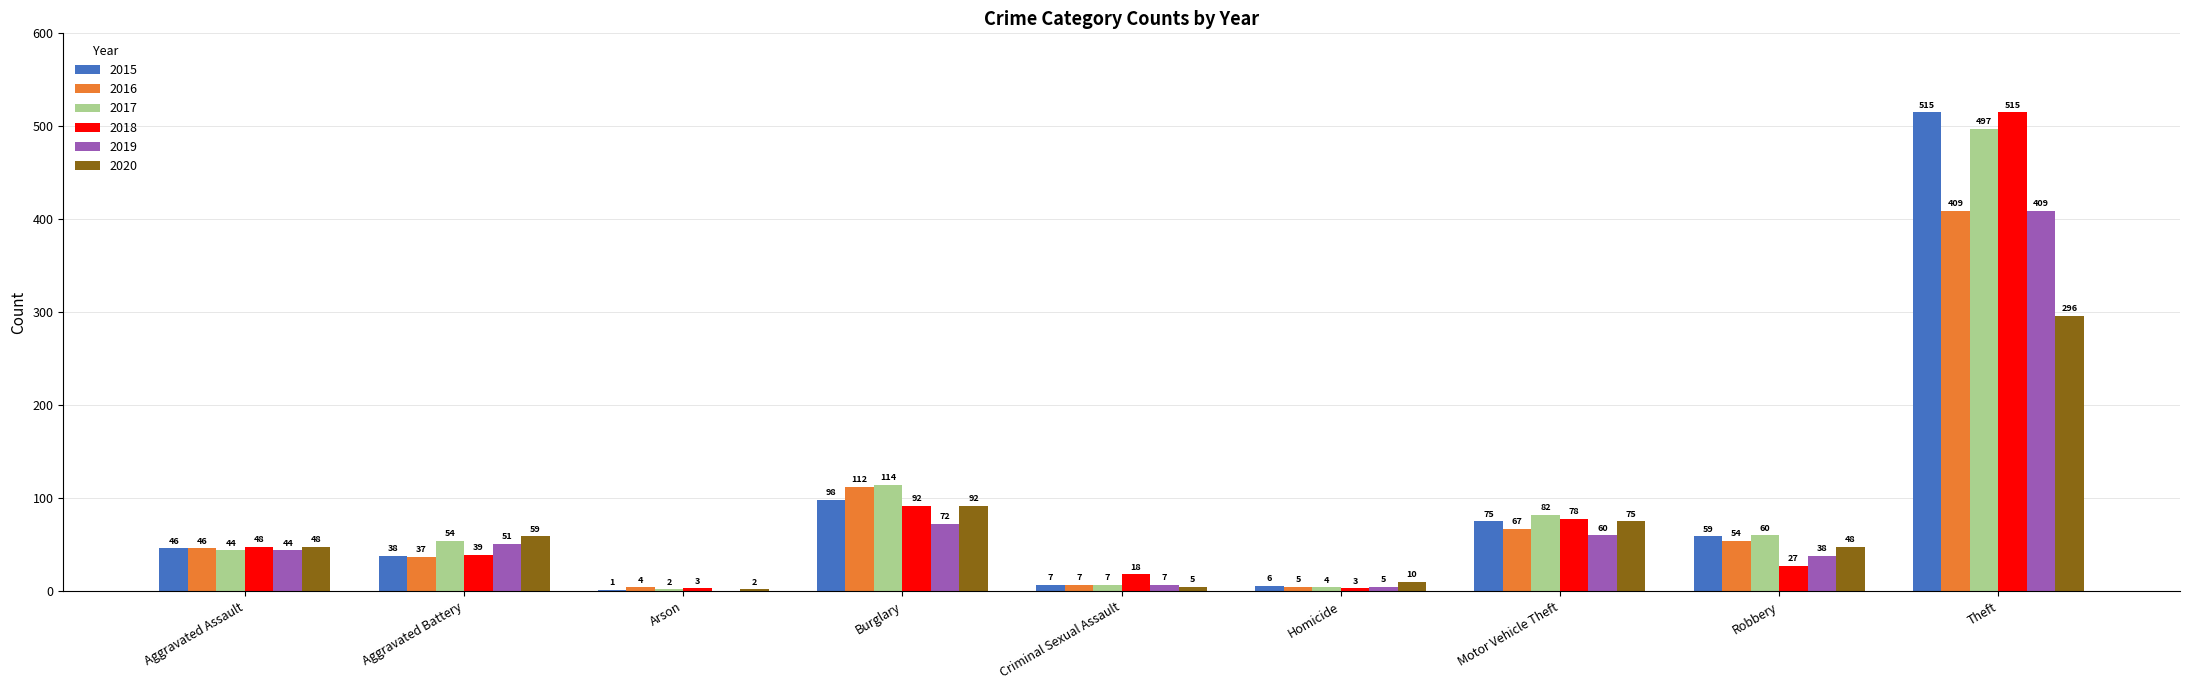

True or false: 2015 has a value of 1 at Arson.

True